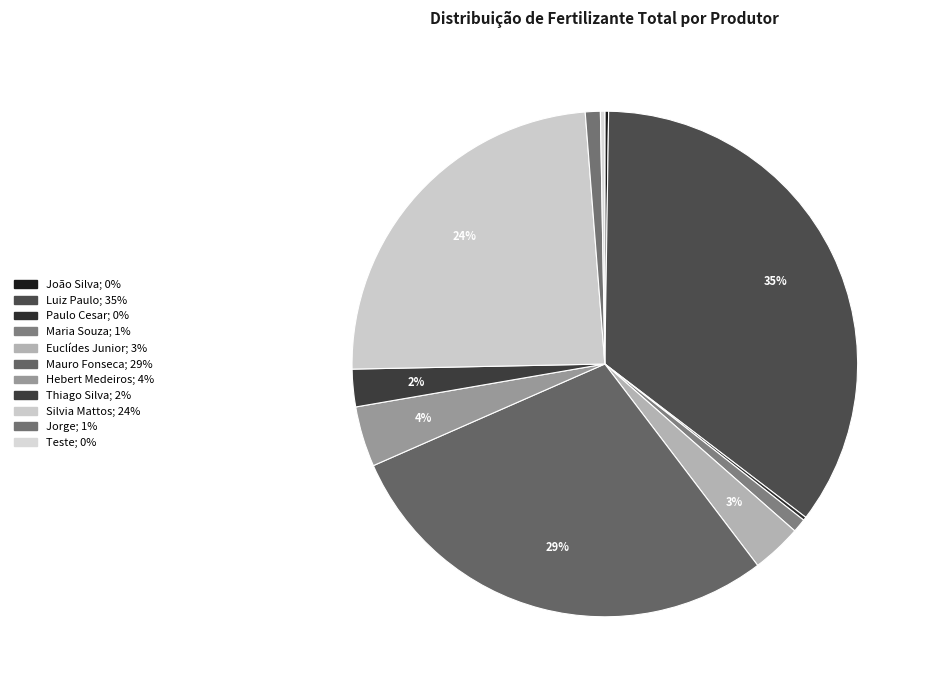

To the nearest percent, what is the difference between the largest and smallest slice percentages?

35%